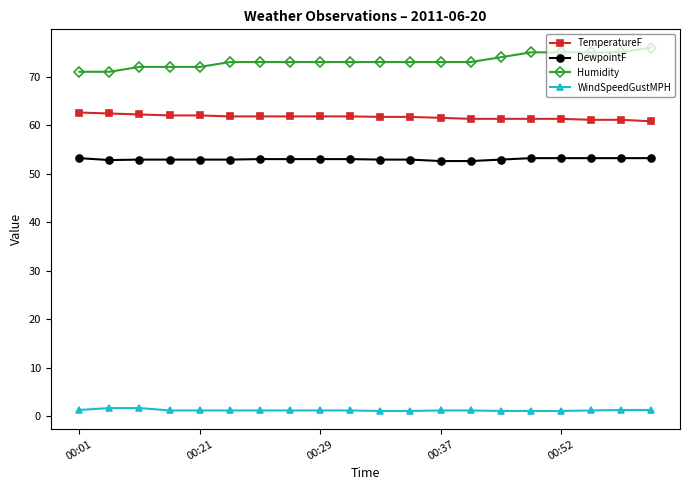

What is the greatest value displayed?

76.0